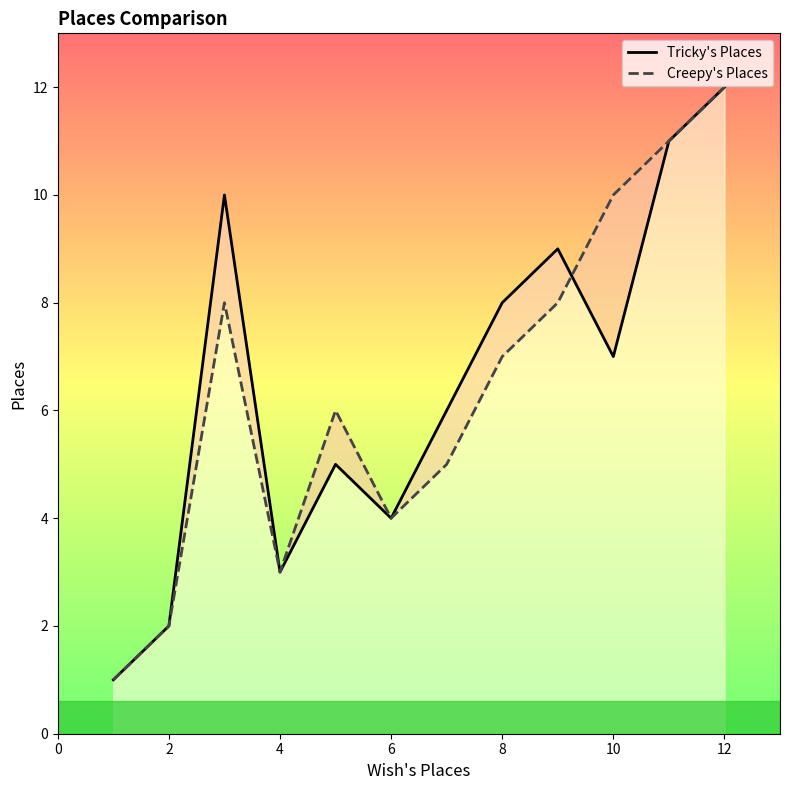

What is the maximum value shown in the chart?

12